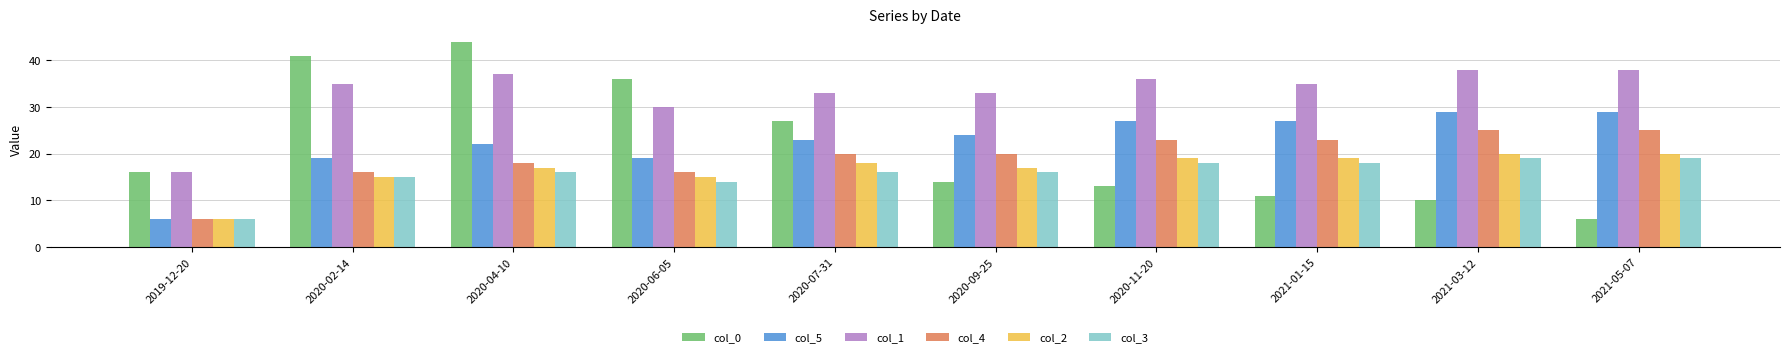

True or false: col_5 has a value of 6 at 2019-12-20.

True